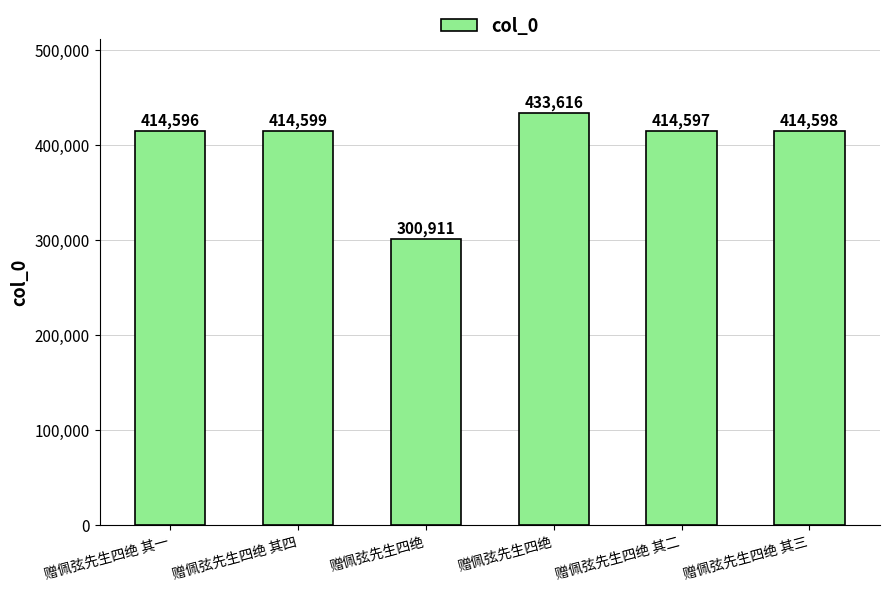

What is the average value?

398820